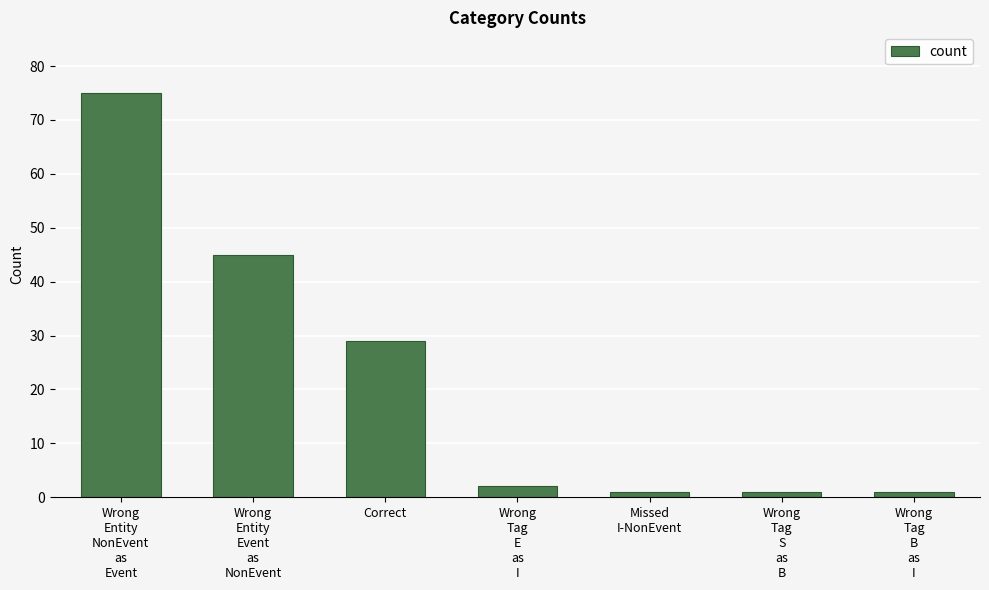

How many data points are less than 2?

3